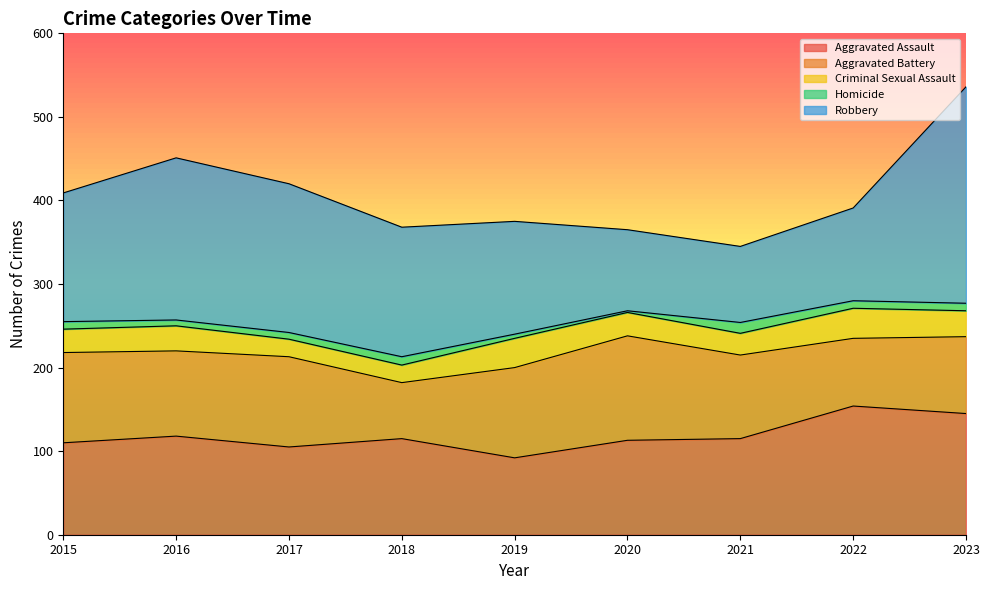

True or false: Homicide and Aggravated Battery cross at least once.

False